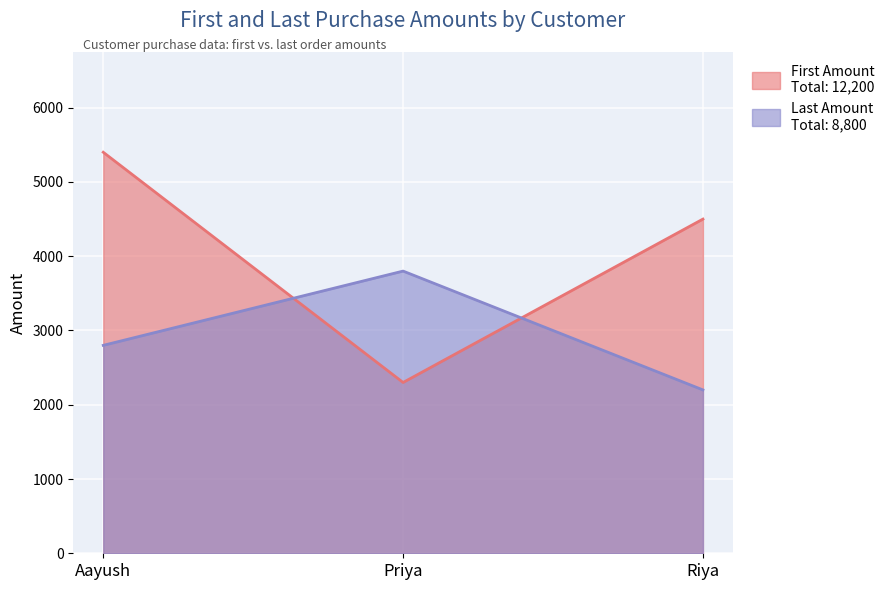

What is the value of the First Amount point at the 3rd from the left?

4500